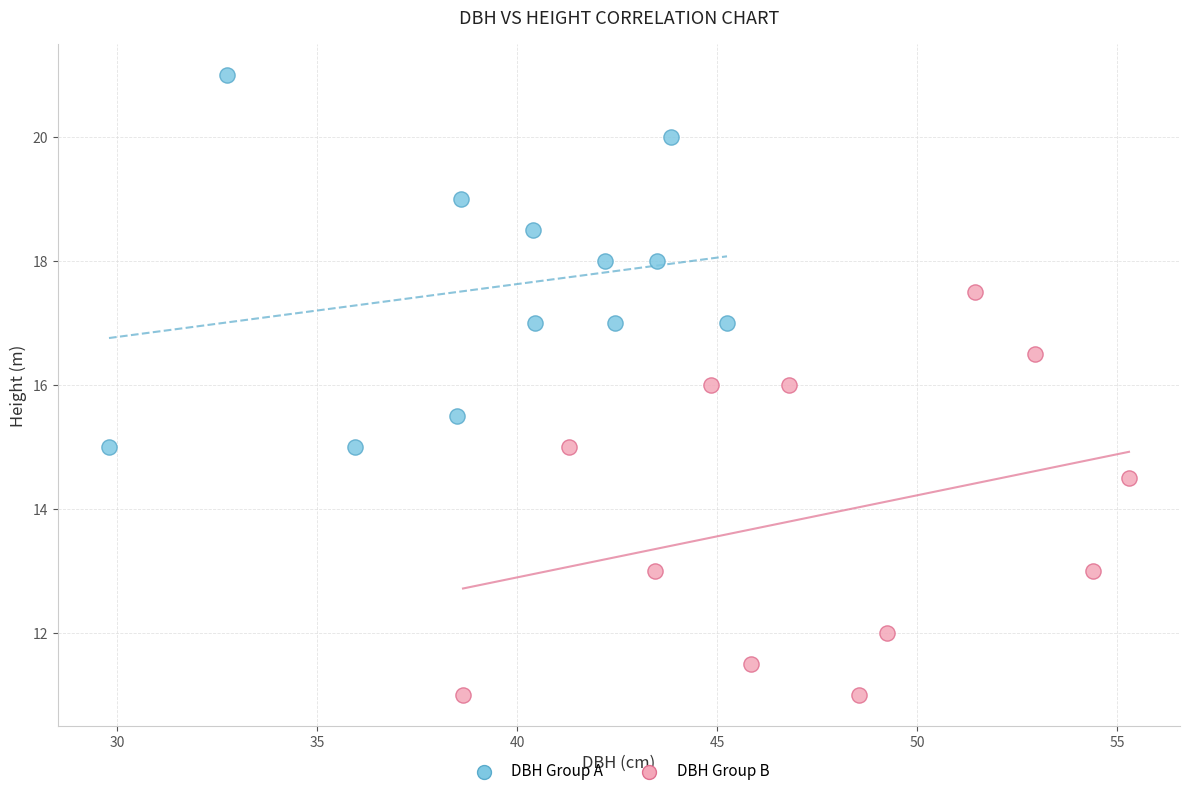

Which series reaches the minimum Y coordinate?

DBH Group B